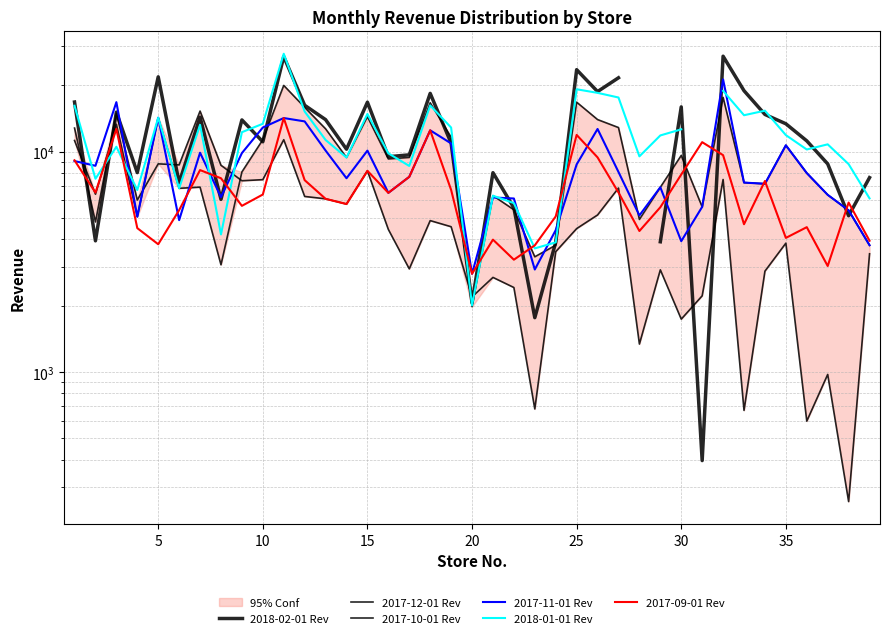

What is the lowest value of the 2017-10-01 Rev series?

258.0